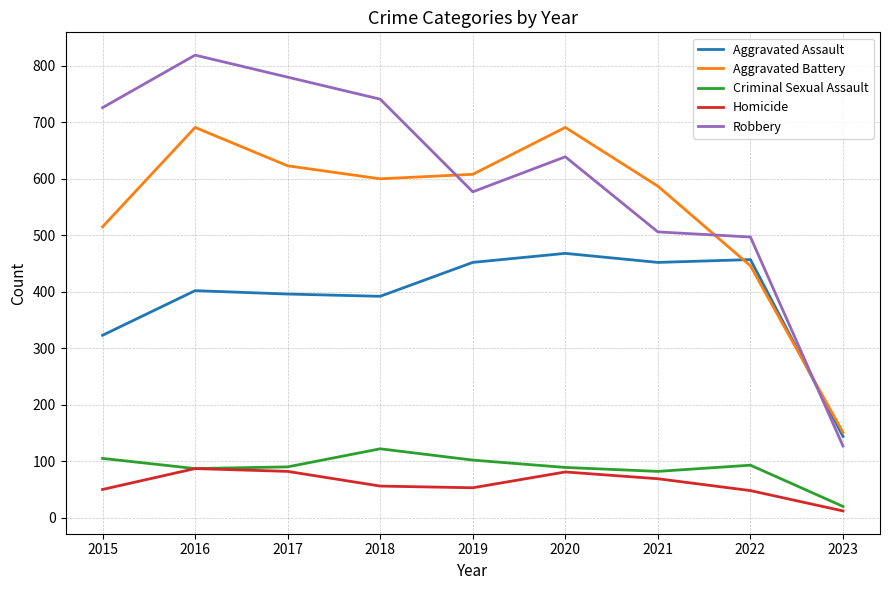

True or false: Aggravated Assault and Criminal Sexual Assault cross at least once.

False